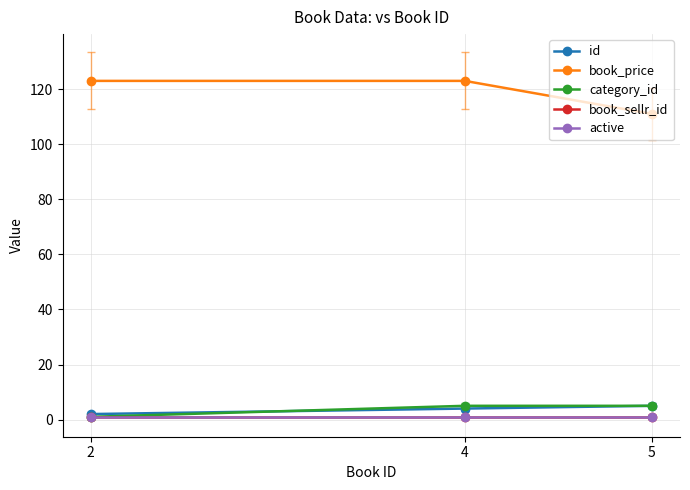

What is the difference between the id values at 4 and 5?

1